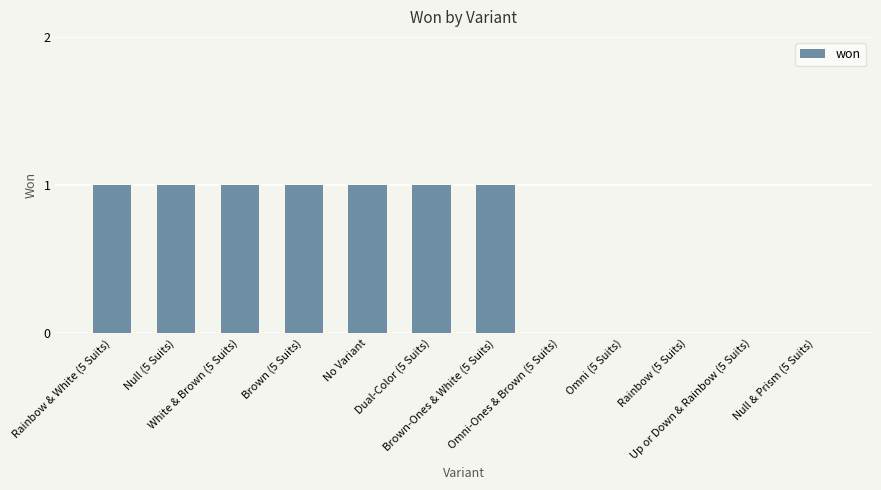

How many categories are shown in the chart?

12